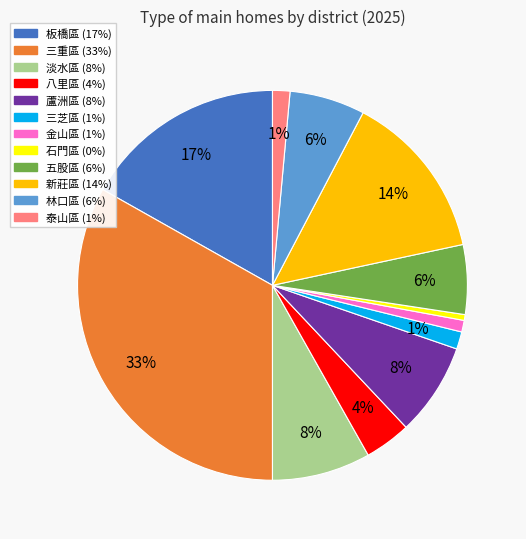

Does 新莊區 represent more than half of the total?

No